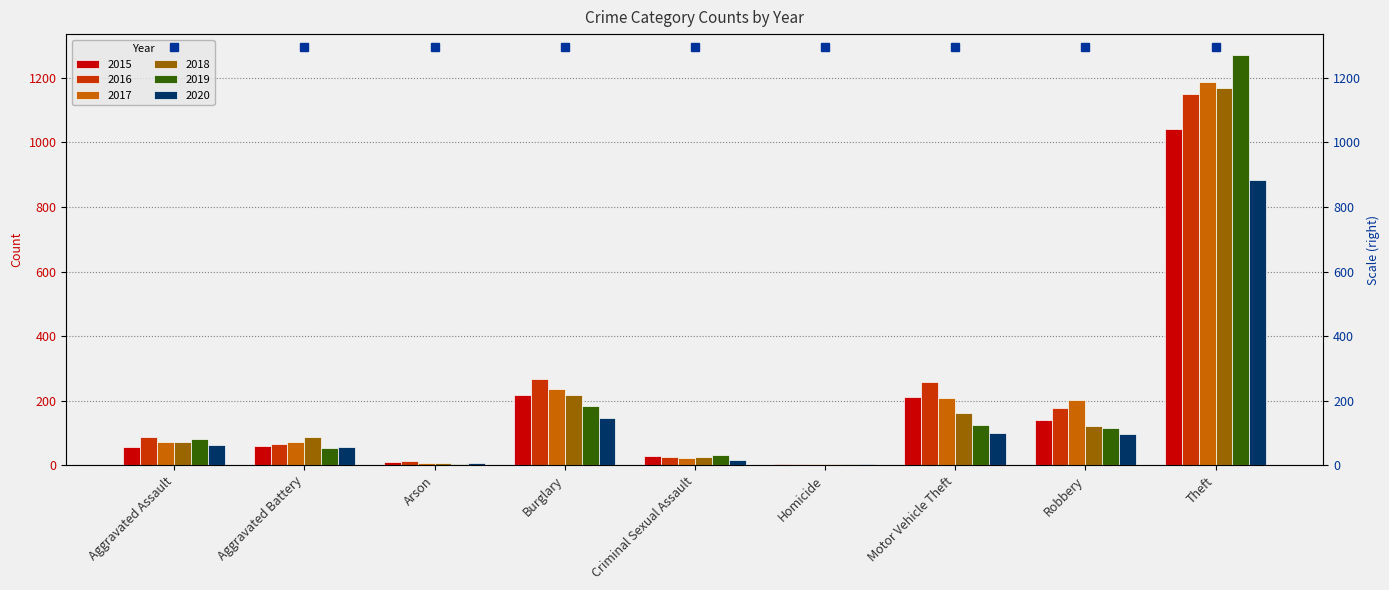

List the series in order of their peak value, highest first.

2019, 2017, 2018, 2016, 2015, 2020